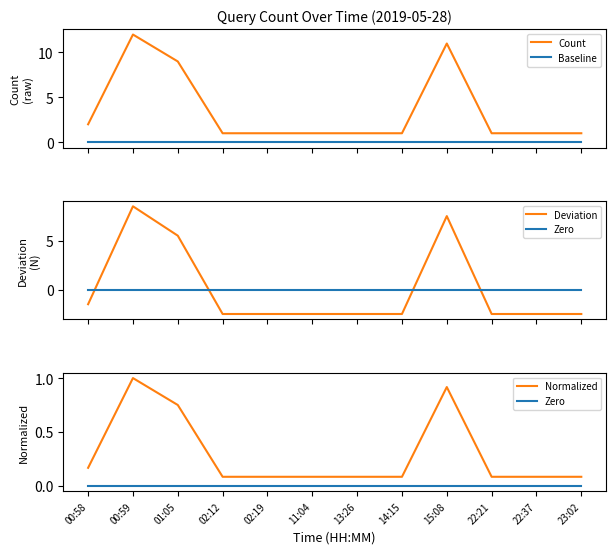

What is the label of the 9th point from the left?

15:08